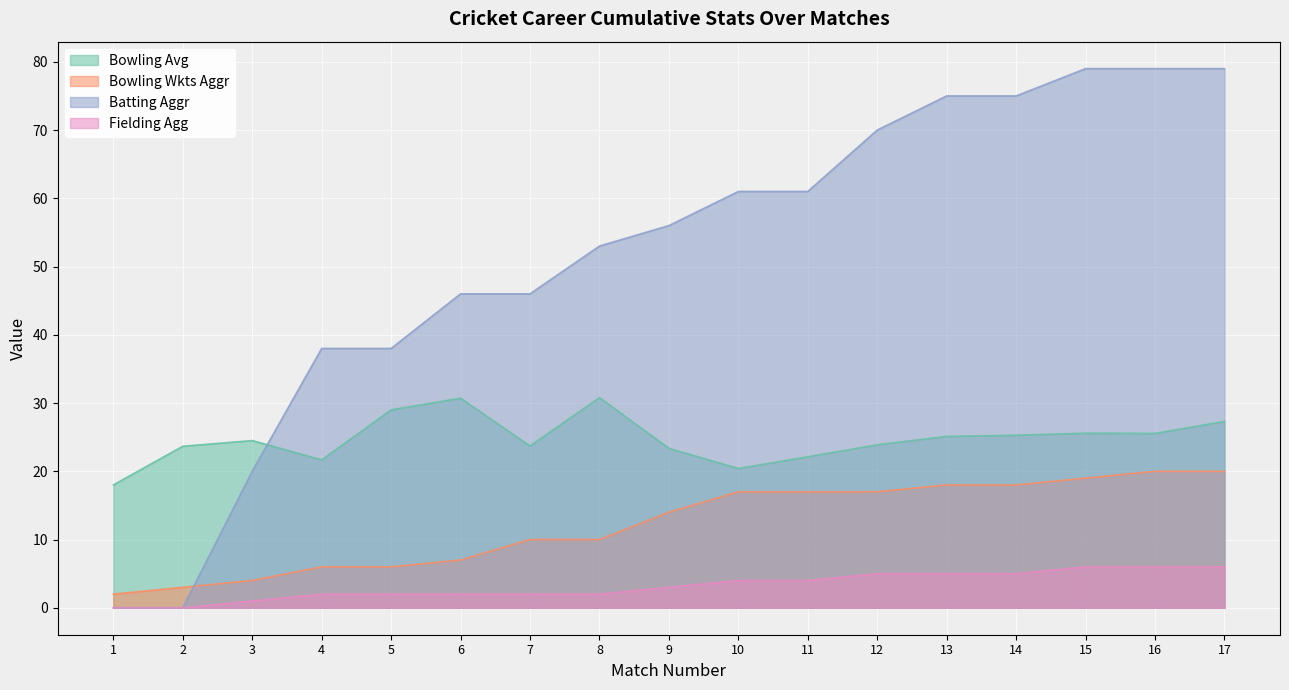

What is the spread (max minus min) of values at 16?

73.0